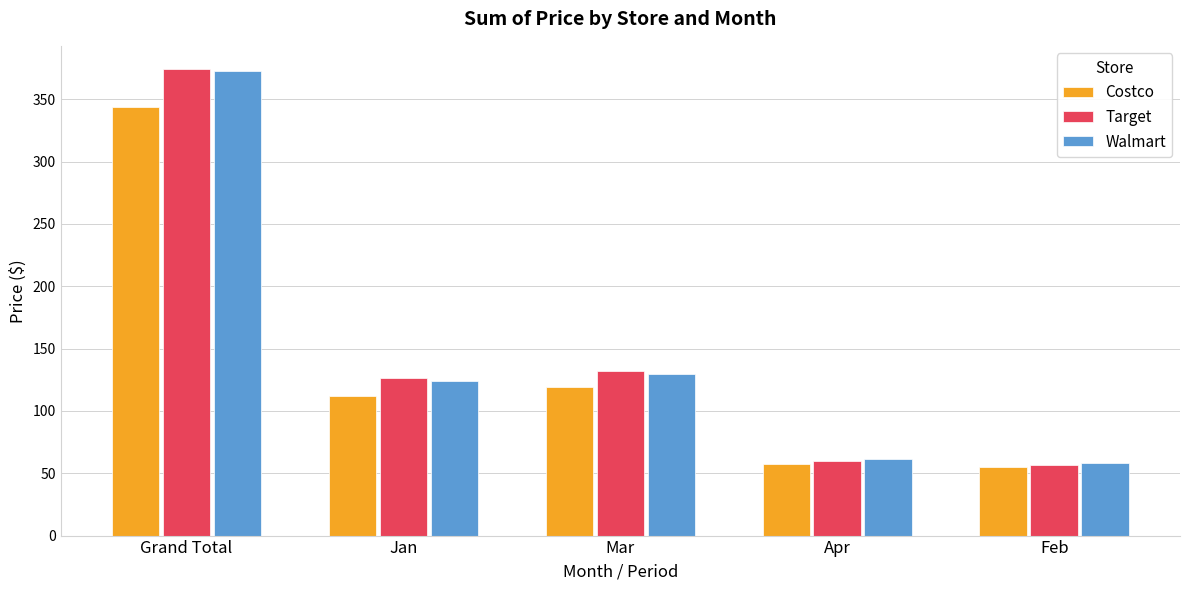

What is the label of the 4th bar from the left?

Apr